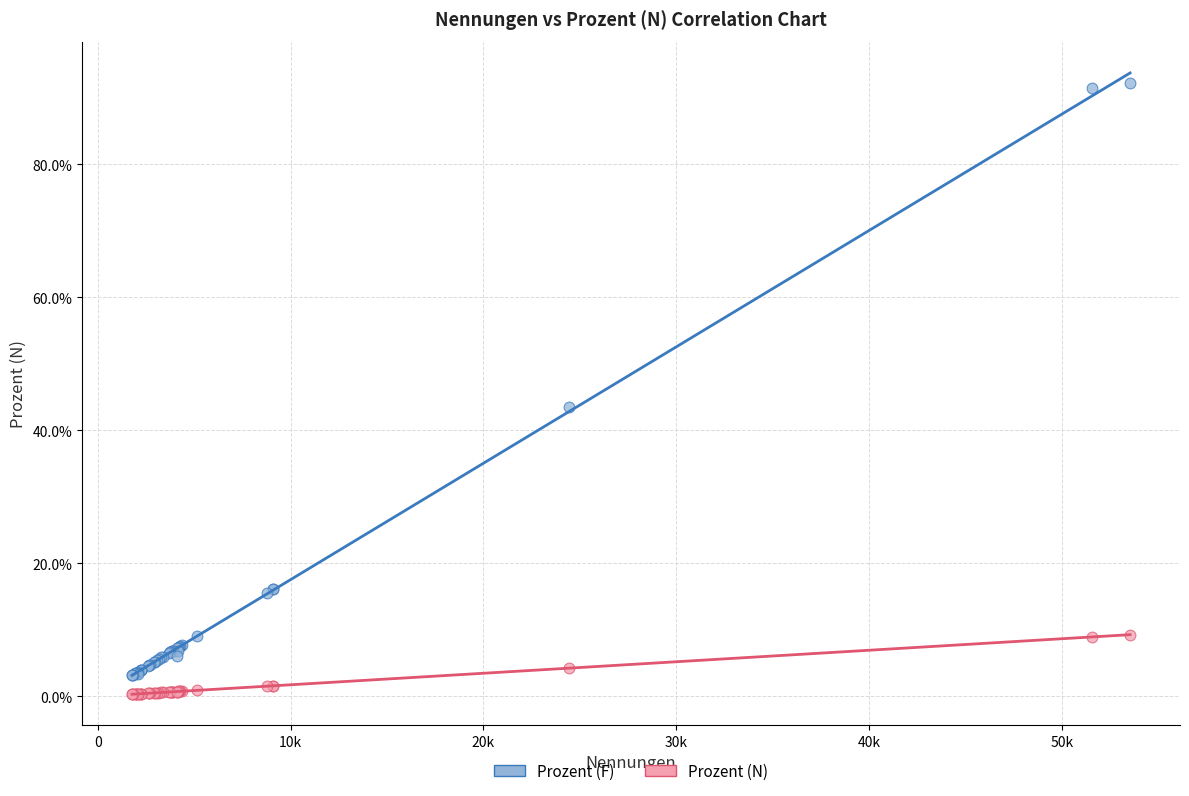

Which series has the largest Y range (max minus min)?

Prozent (F)